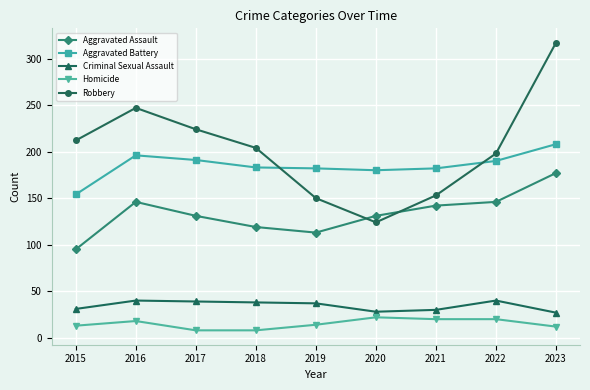

What is the average value of the Robbery series?

203